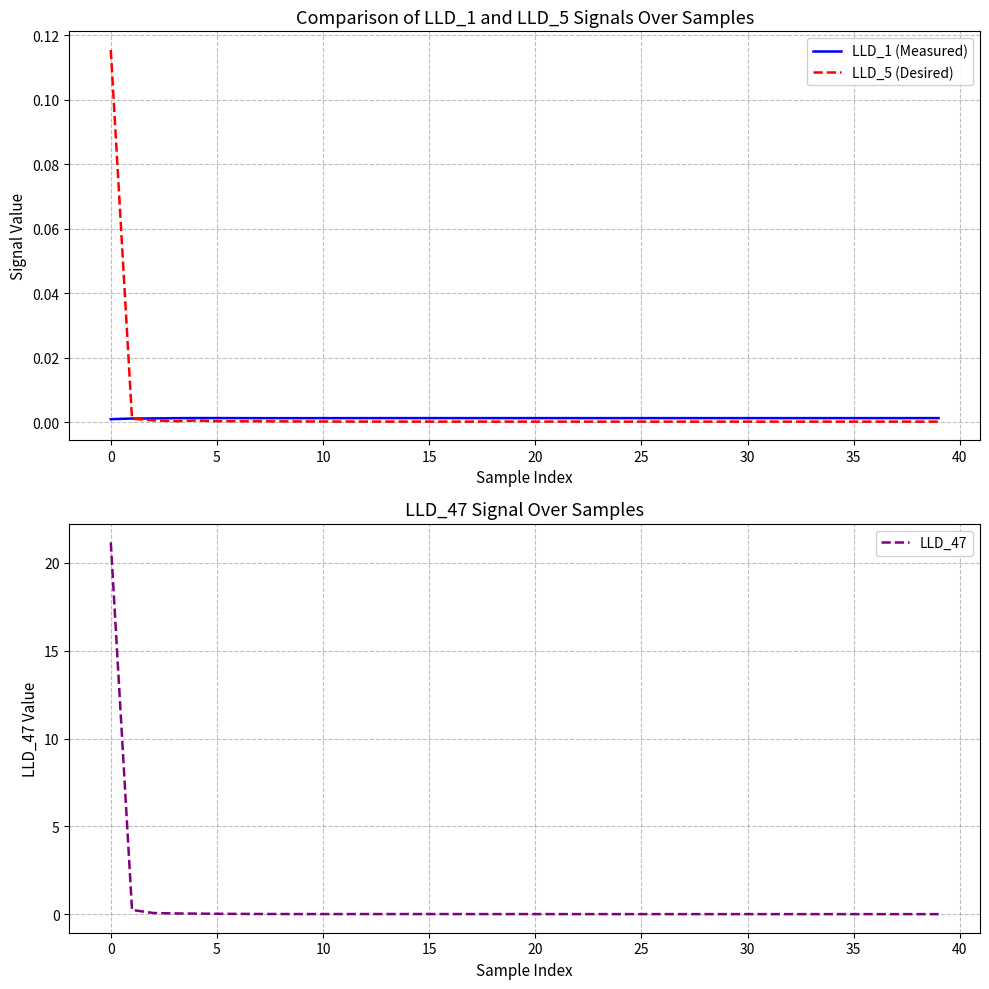

Rank the series by their maximum value, from lowest to highest.

LLD_1 (Measured), LLD_5 (Desired), LLD_47